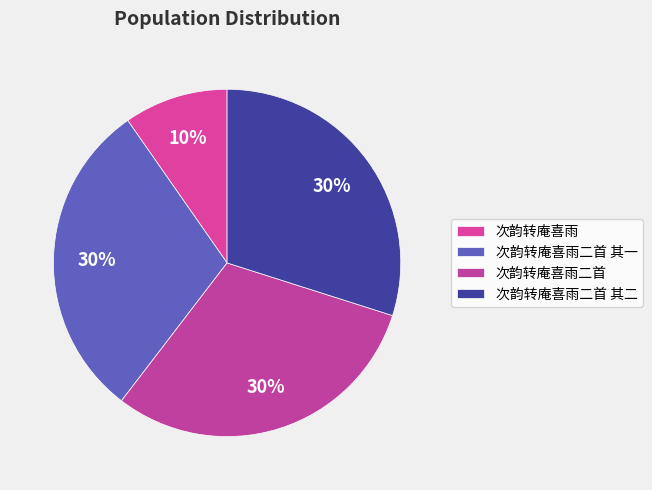

The 次韵转庵喜雨二首 其二 slice represents 30% of the pie. True or false?

True